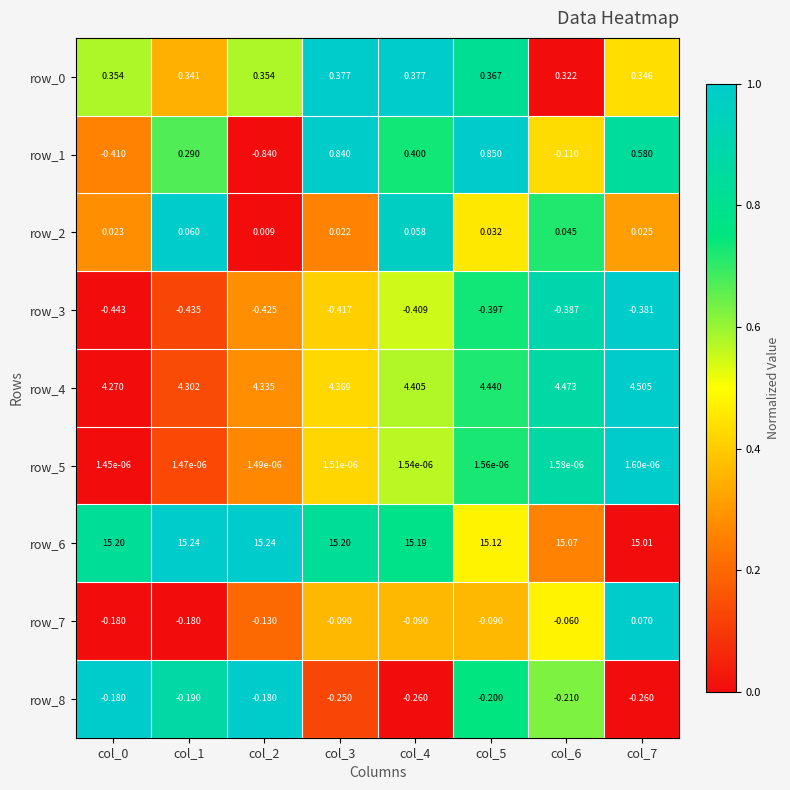

Is the value of row_4 at col_0 greater than the value of row_0 at col_1?

Yes